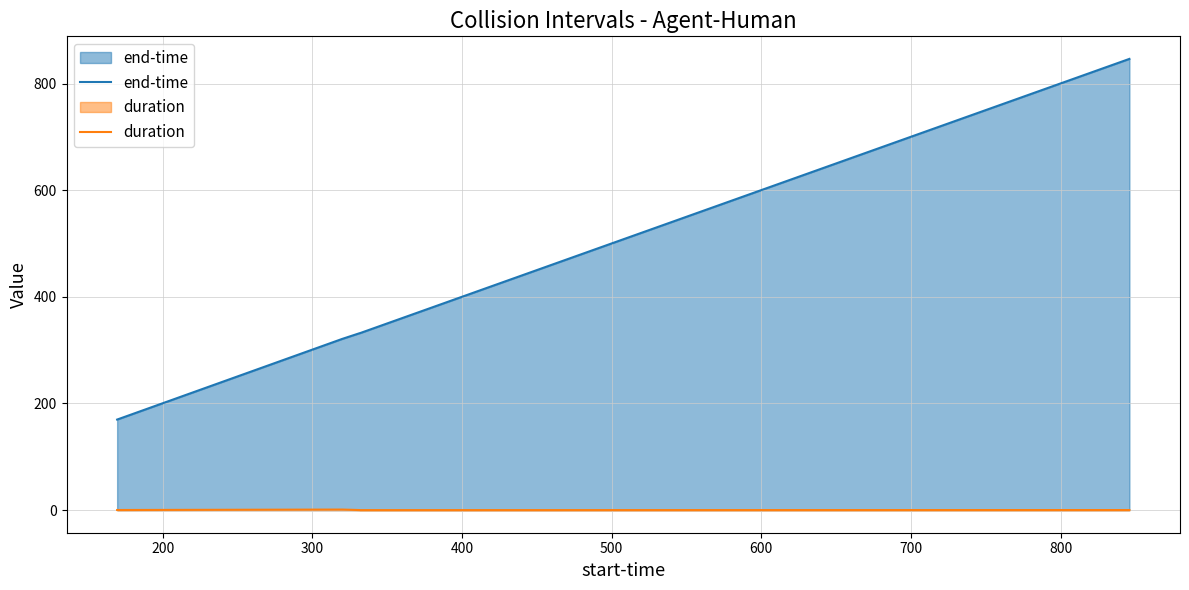

True or false: duration and end-time cross at least once.

False